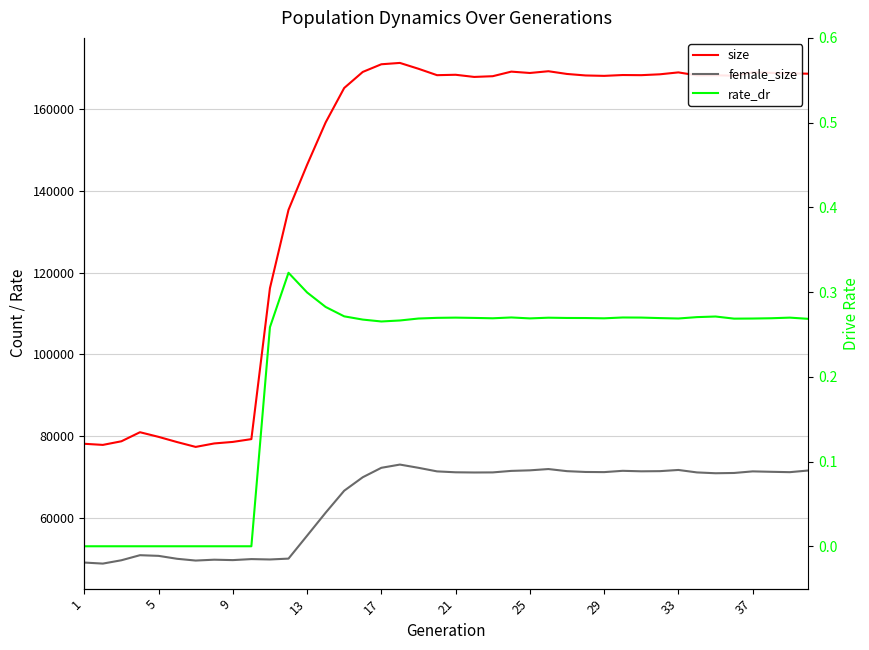

What is the sum of all rate_dr values?

8.2